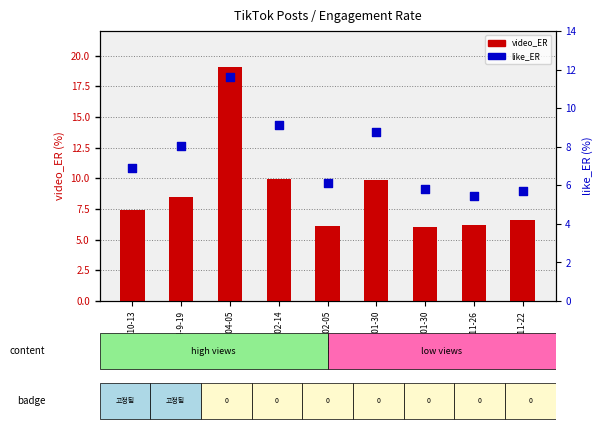

Which series reaches the minimum Y coordinate?

like_ER